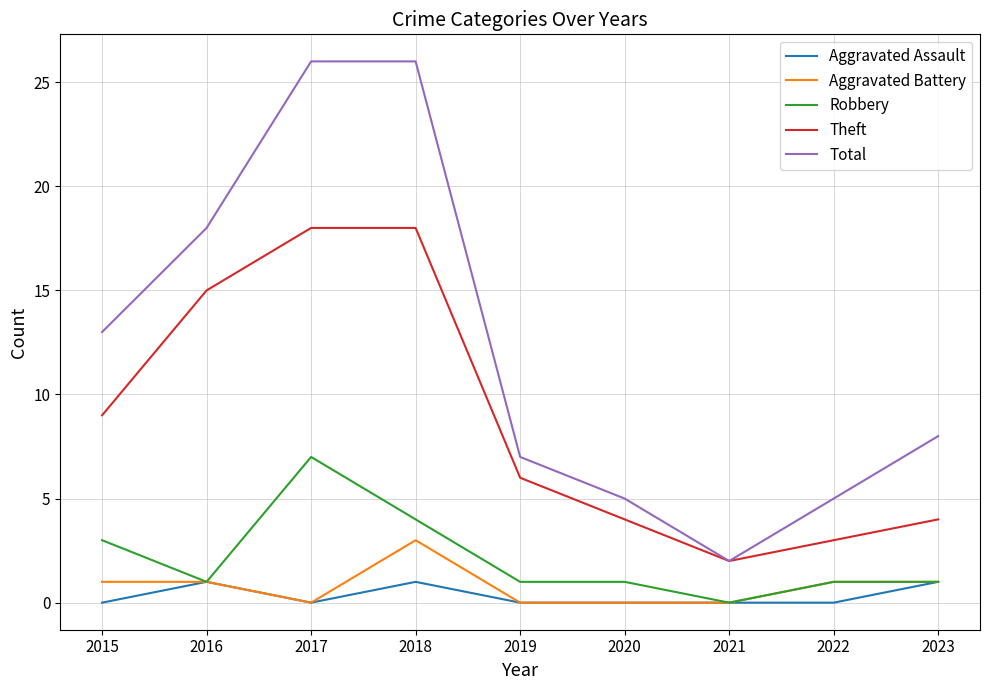

Which series changed the most between 2017 and 2022?

Total